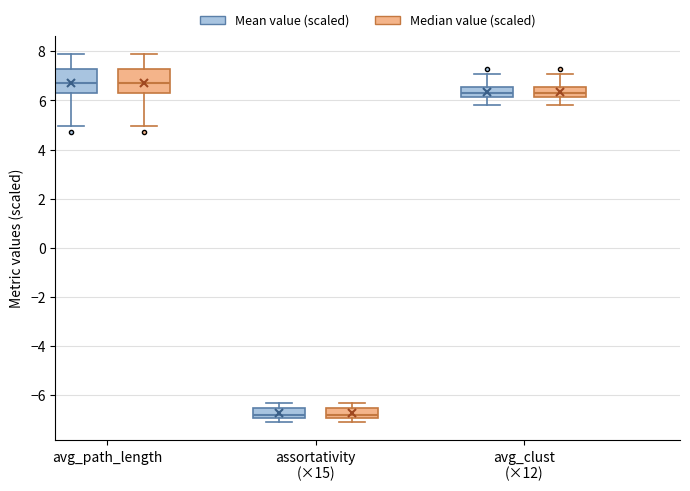

Reading left to right, read every box against the y-axis: the position of its median line, the range the box covers, and the ends of its whiskers. The values are not printed on the chart, so give them approximately, as read against the axis.

avg_path_length (Mean value (scaled)): median 6.8, box 6.2 to 7.2, whiskers 5.0 to 7.8
avg_path_length (Median value (scaled)): median 6.8, box 6.2 to 7.2, whiskers 5.0 to 7.8
assortativity (×15) (Mean value (scaled)): median -6.8, box -7.0 to -6.6, whiskers -7.0 (just below the box's lower edge) to -6.4
assortativity (×15) (Median value (scaled)): median -6.8, box -7.0 to -6.6, whiskers -7.0 (just below the box's lower edge) to -6.4
avg_clust (×12) (Mean value (scaled)): median 6.4, box 6.2 to 6.6, whiskers 5.8 to 7.0
avg_clust (×12) (Median value (scaled)): median 6.4, box 6.2 to 6.6, whiskers 5.8 to 7.0